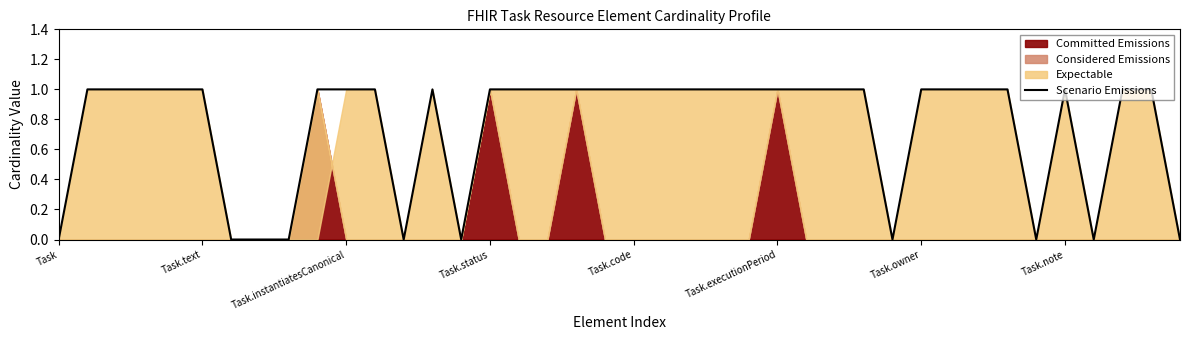

What is the value of the 11th point from the left?

1